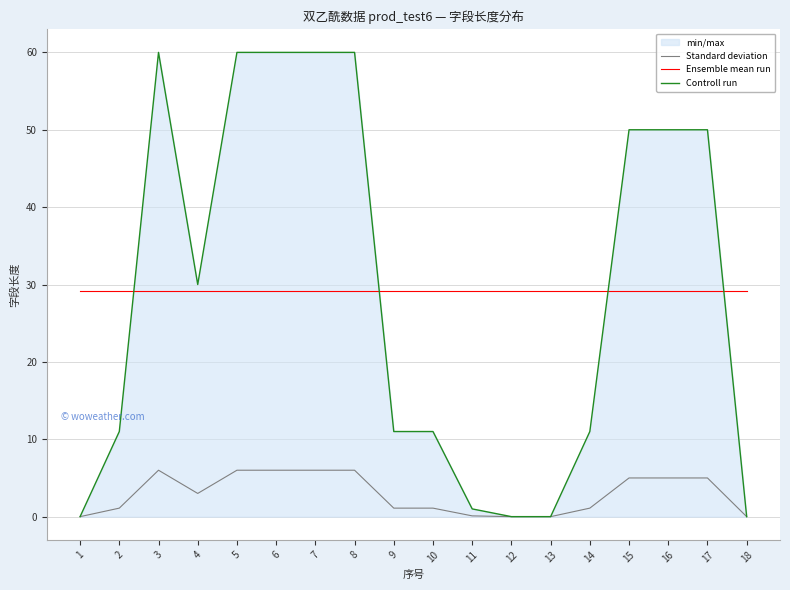

The Ensemble mean run series shows 29.2 at 13. True or false?

True